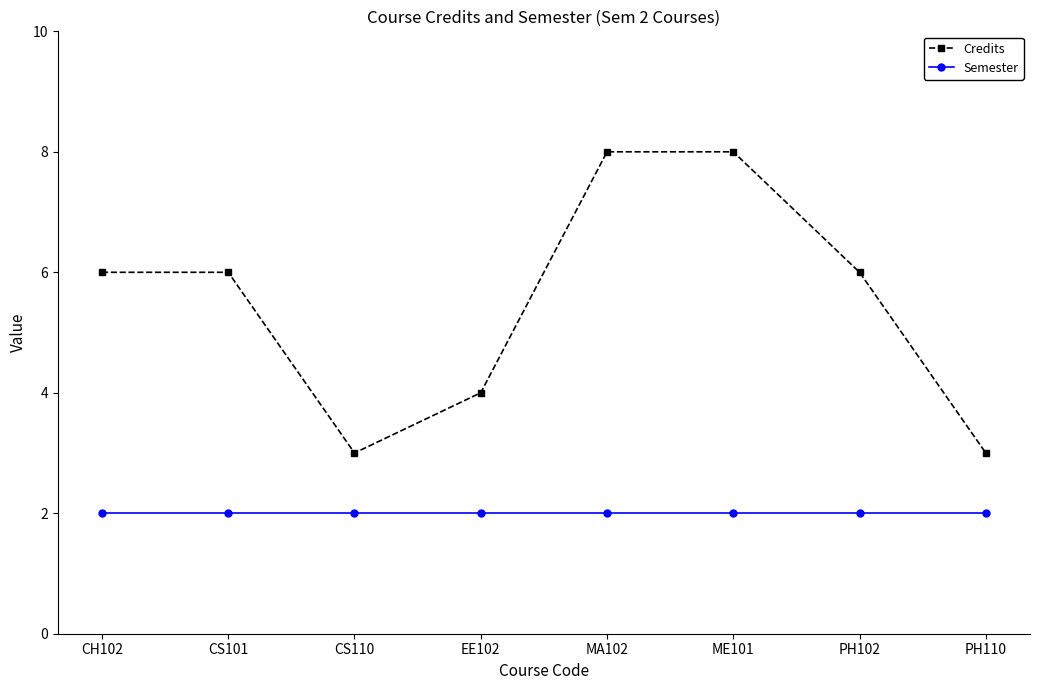

What is the minimum value shown in the chart?

2